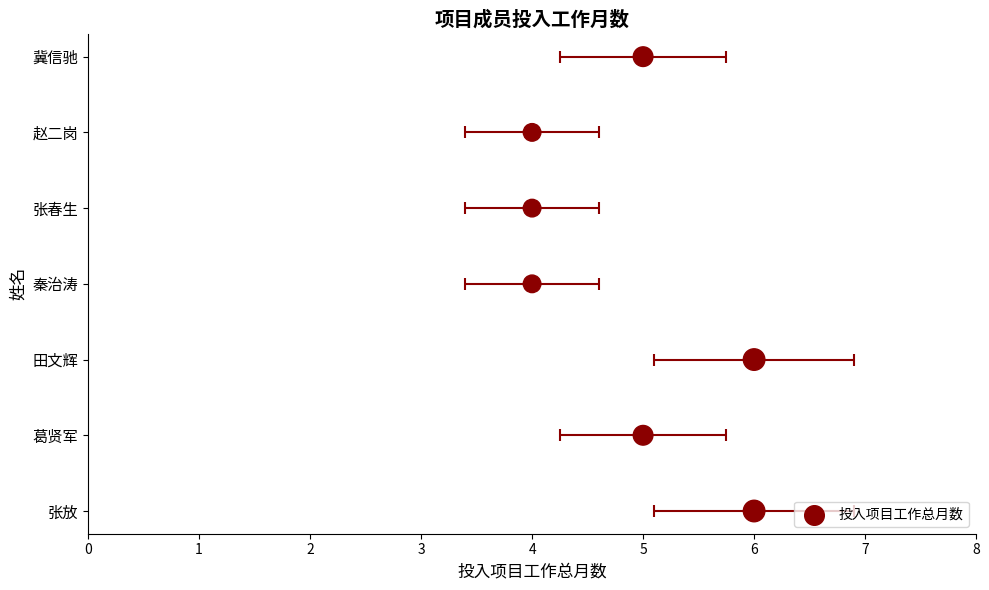

Which has a higher value, 6 or 4?

4